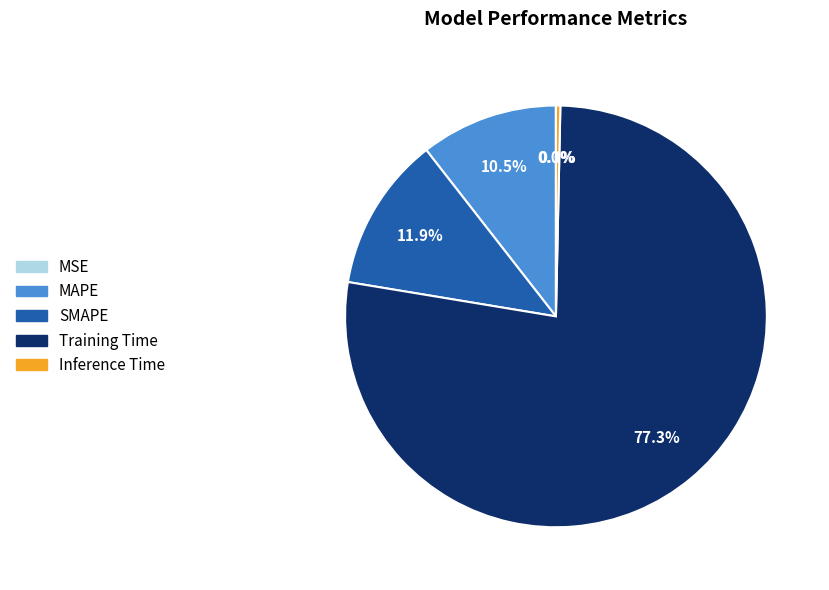

What is the largest slice in the pie chart?

Training Time